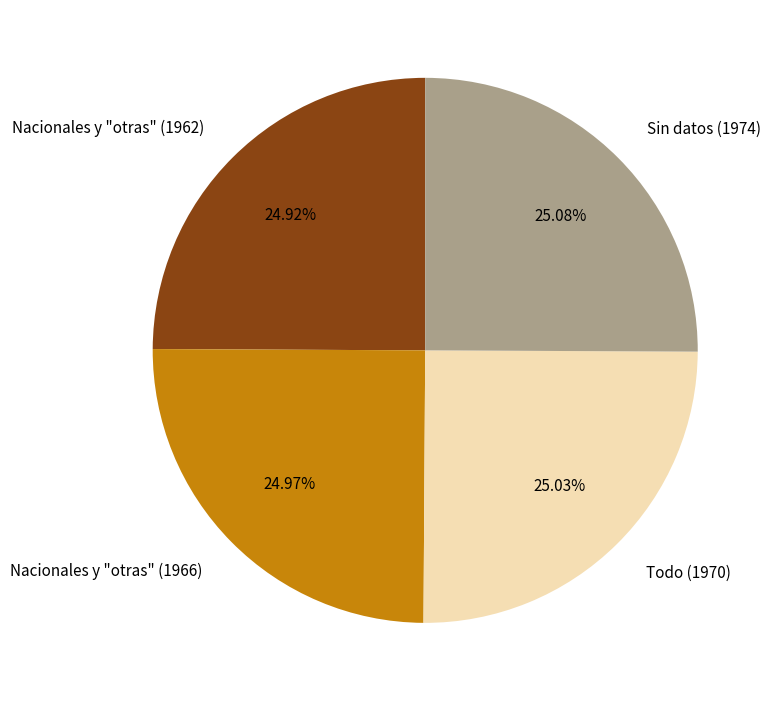

What is the ratio of the value at Nacionales y "otras" (1962) to the value at Todo (1970)?

1.0